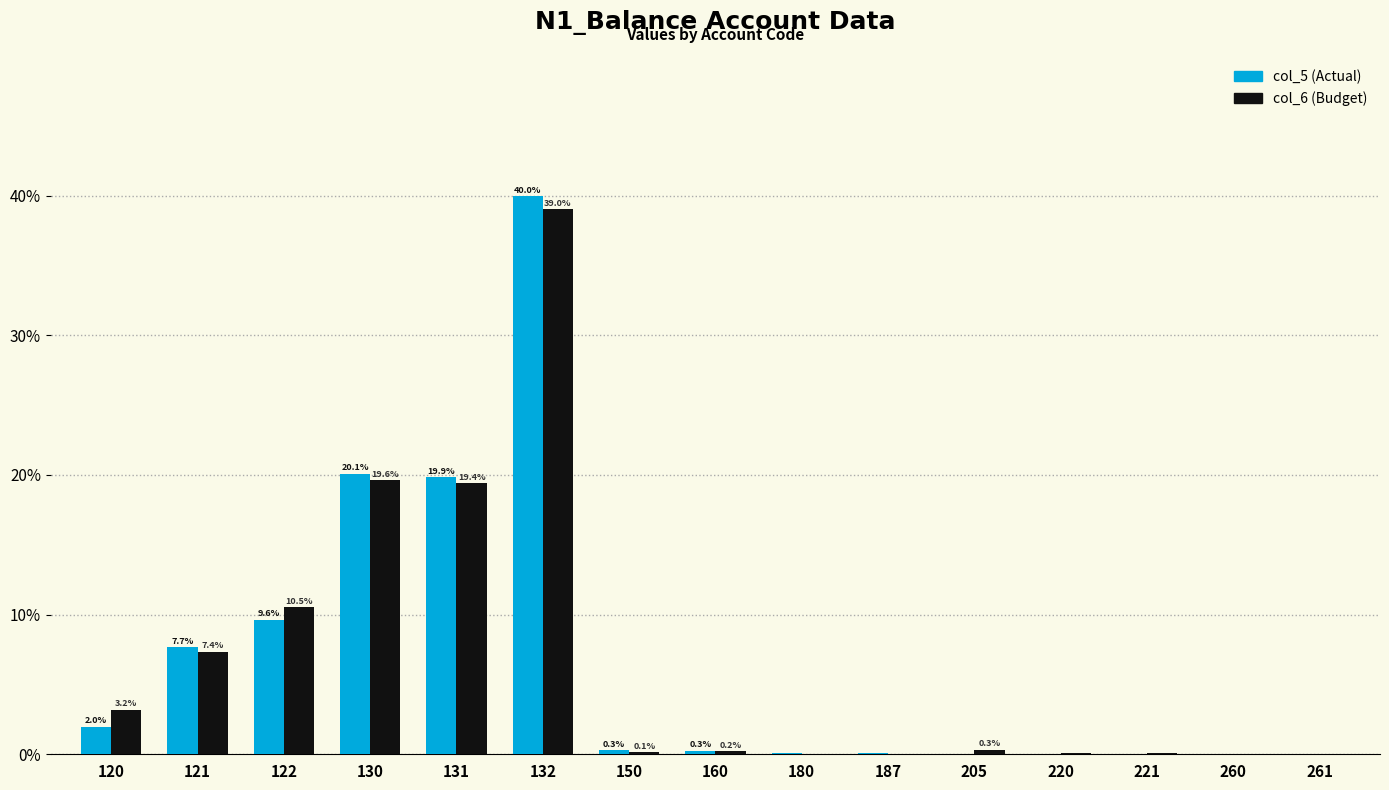

At which category is the sum across all series the highest?

132